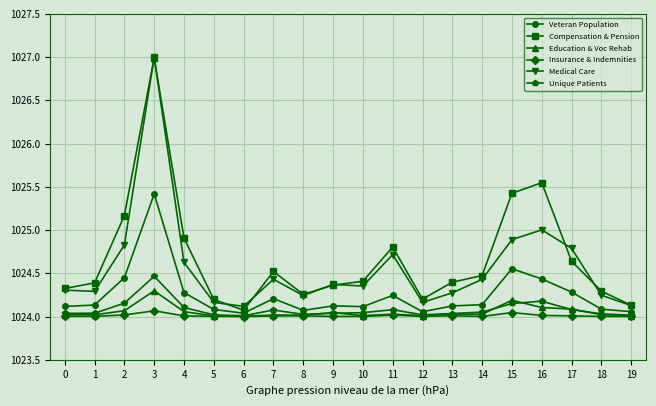

What is the total value across all series at 2?

6146.7